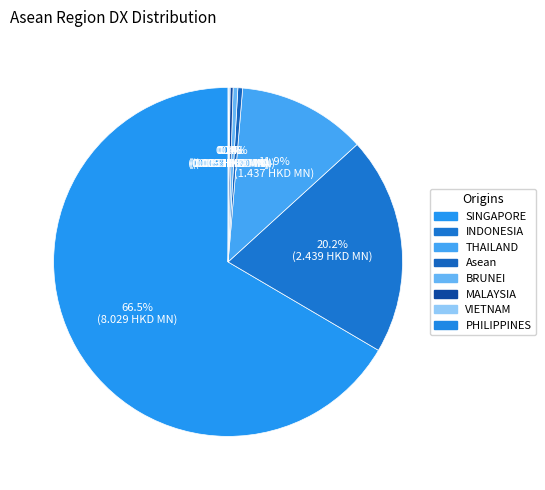

Count the number of slices in the pie.

8